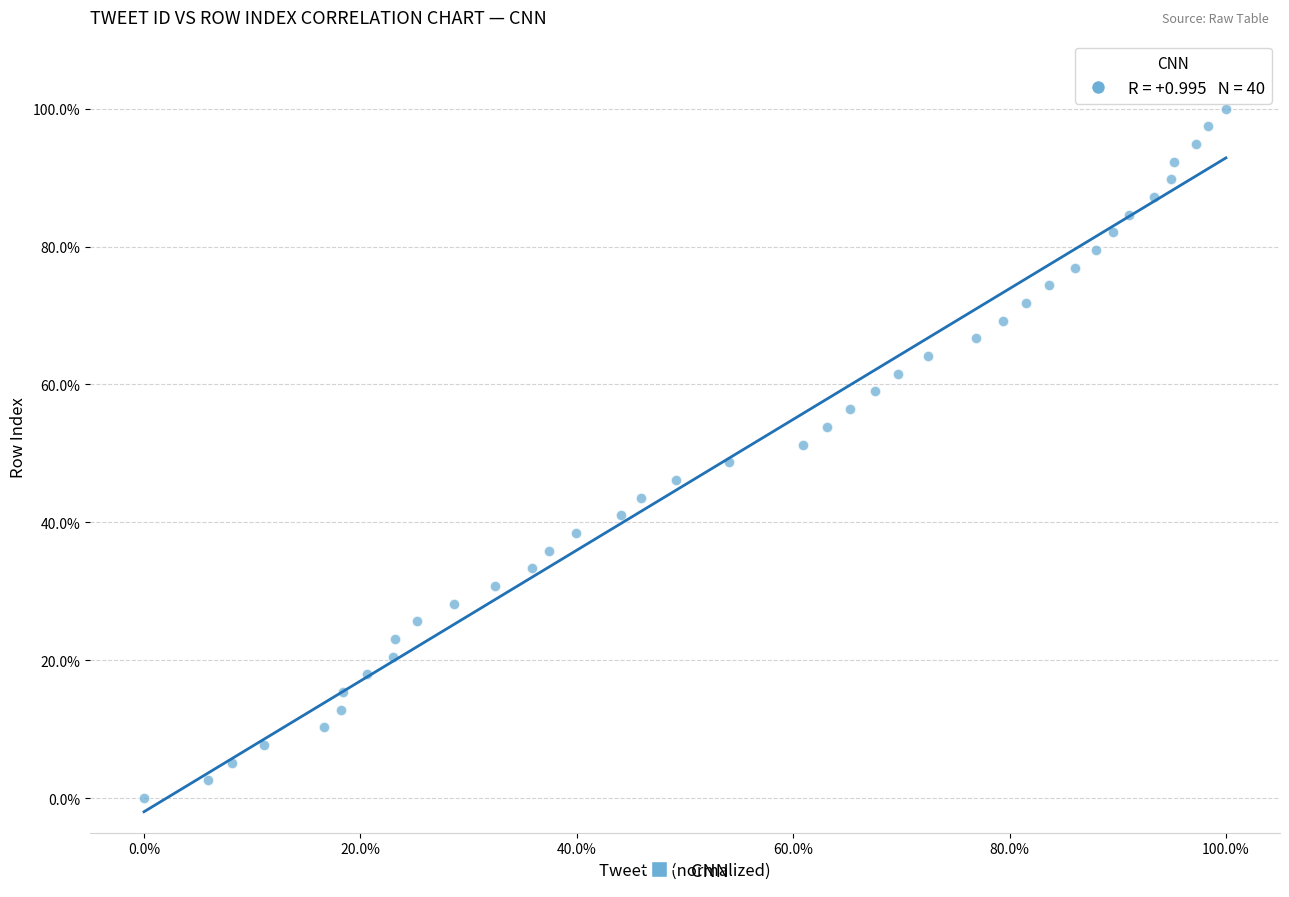

What is the range of X values (max minus min)?

100.0